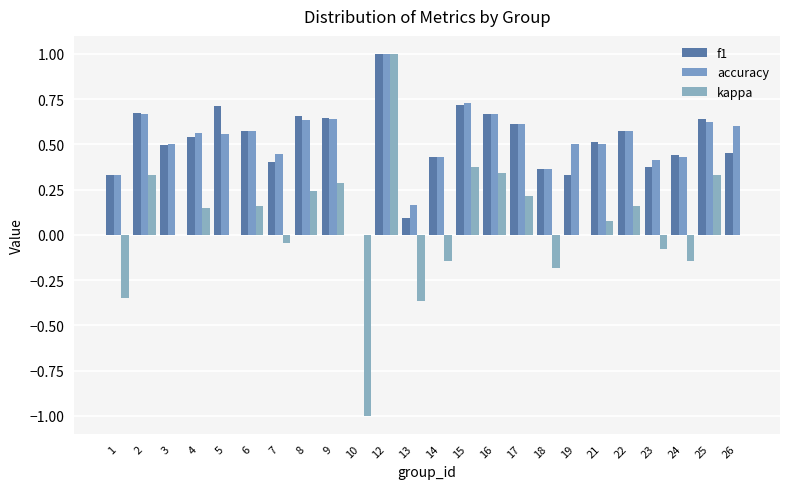

Reading right to left, what are all the values shown in this chart?

f1: 26=0.5	25=0.6	24=0.4	23=0.4	22=0.6	21=0.5	19=0.3	18=0.4	17=0.6	16=0.7	15=0.7	14=0.4	13=0.1	12=1.0	10=0.0	9=0.6	8=0.7	7=0.4	6=0.6	5=0.7	4=0.5	3=0.5	2=0.7	1=0.3
accuracy: 26=0.6	25=0.6	24=0.4	23=0.4	22=0.6	21=0.5	19=0.5	18=0.4	17=0.6	16=0.7	15=0.7	14=0.4	13=0.2	12=1.0	10=0.0	9=0.6	8=0.6	7=0.4	6=0.6	5=0.6	4=0.6	3=0.5	2=0.7	1=0.3
kappa: 26=0.0	25=0.3	24=-0.1	23=-0.1	22=0.2	21=0.1	19=0.0	18=-0.2	17=0.2	16=0.3	15=0.4	14=-0.1	13=-0.4	12=1.0	10=-1.0	9=0.3	8=0.2	7=-0.0	6=0.2	5=0.0	4=0.1	3=0.0	2=0.3	1=-0.3